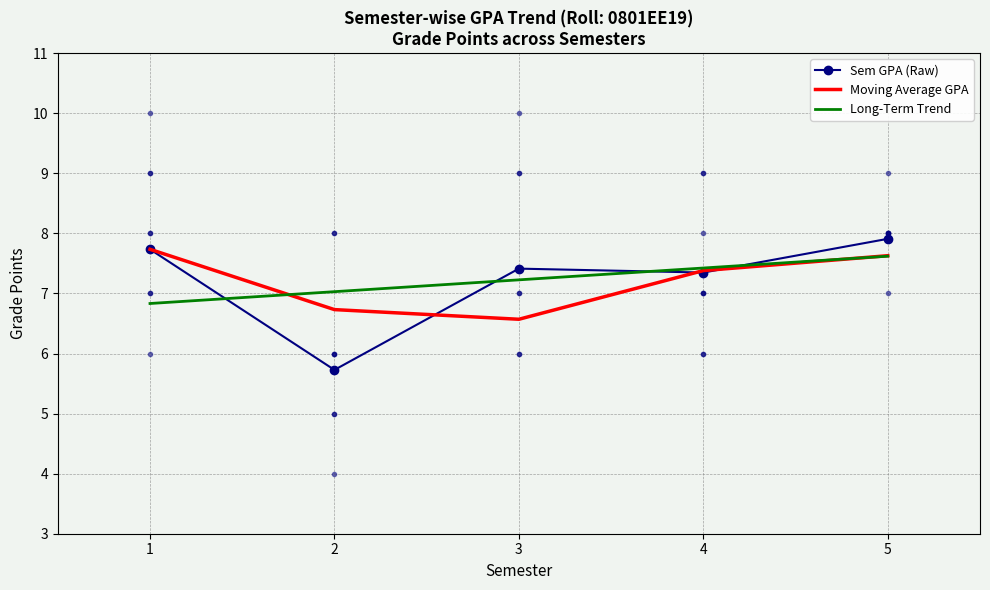

Rank the series at 2 from lowest to highest value.

Sem GPA (Raw), Moving Average GPA, Long-Term Trend